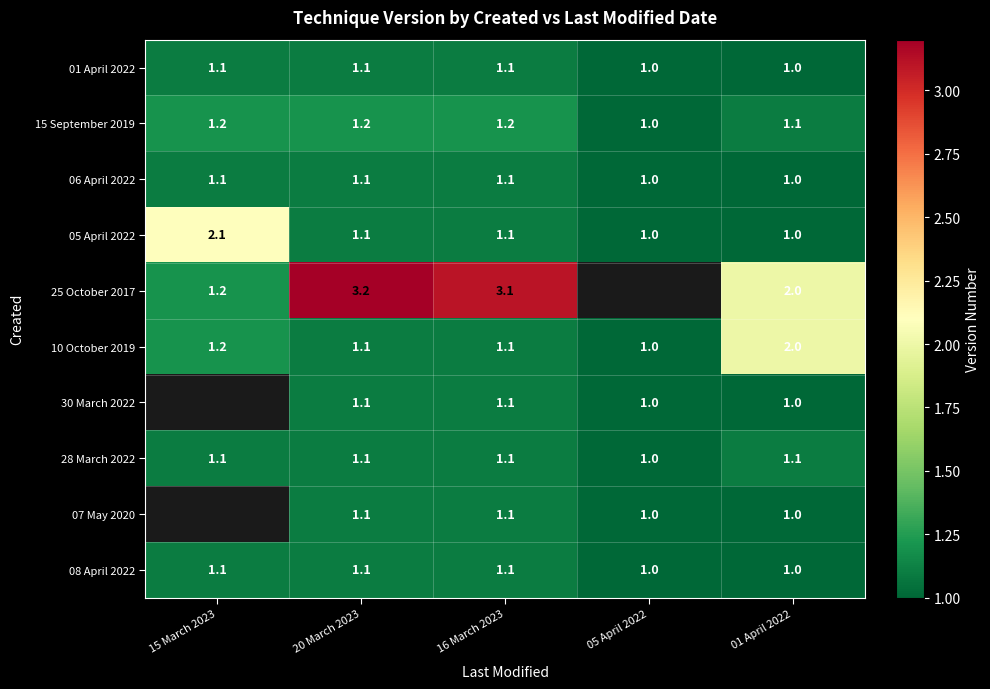

What is the difference between the highest and lowest values at 20 March 2023?

2.1